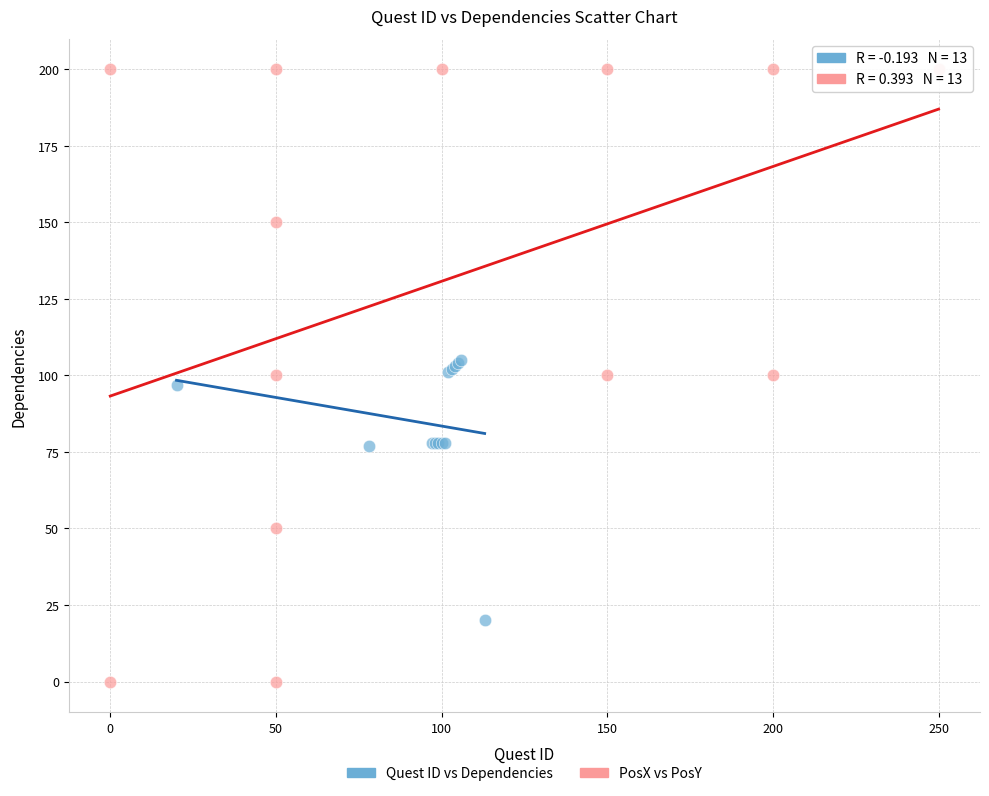

Which series reaches the maximum Y coordinate?

PosX vs PosY